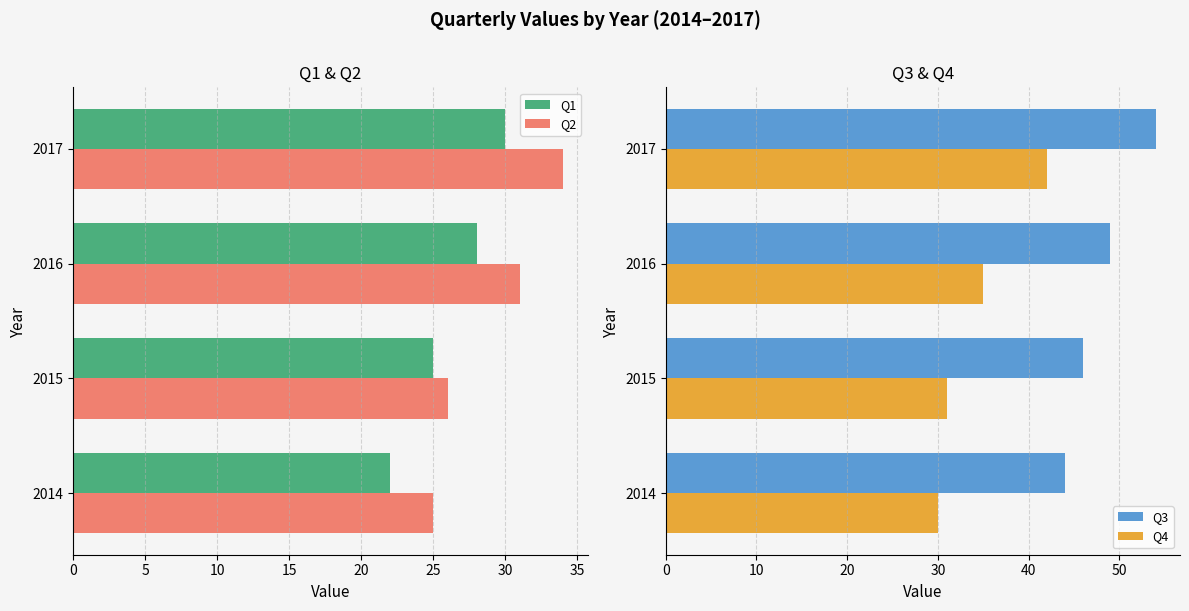

What is the value of the Q3 bar at the 1st from the left?

44